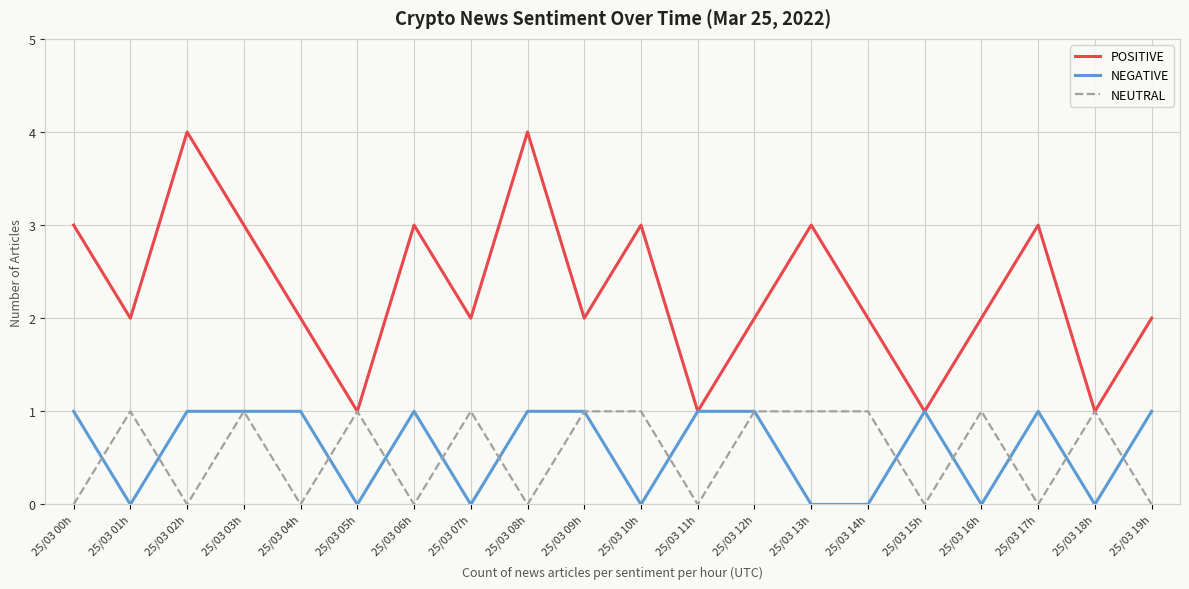

What is the lowest value of the POSITIVE series?

1